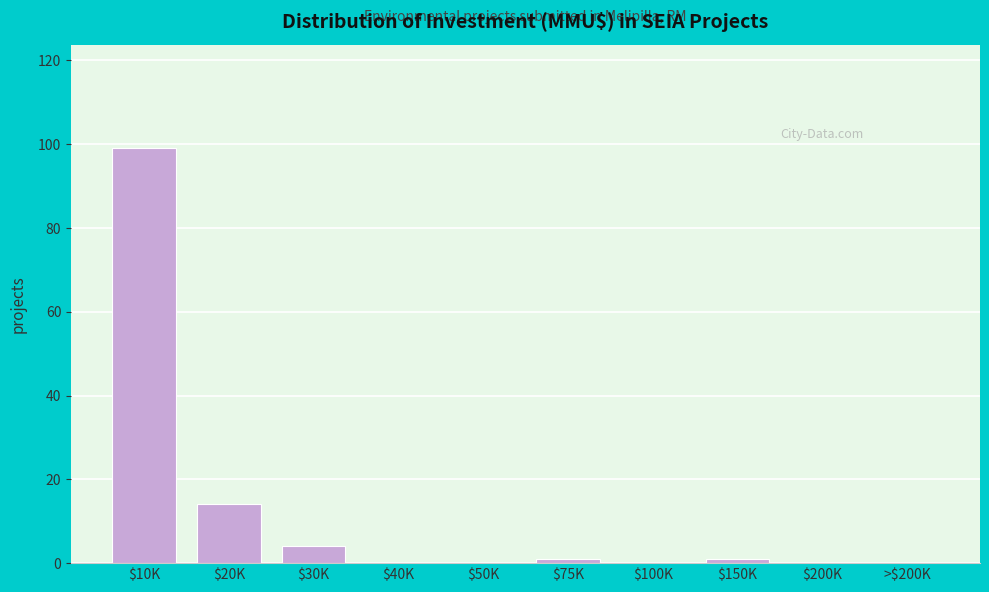

Which category has the highest value across all series?

$10K